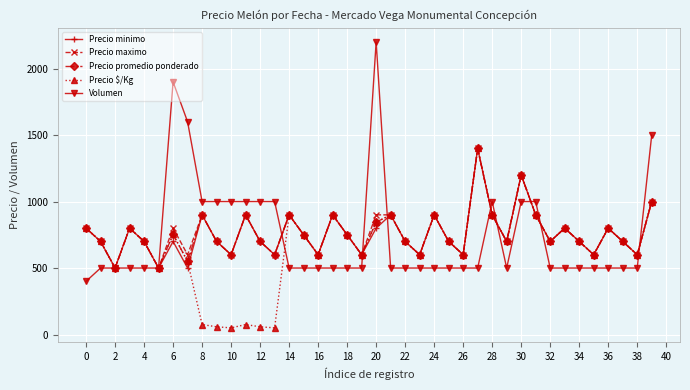

What is the value of the Precio minimo point at the 4th from the left?

800